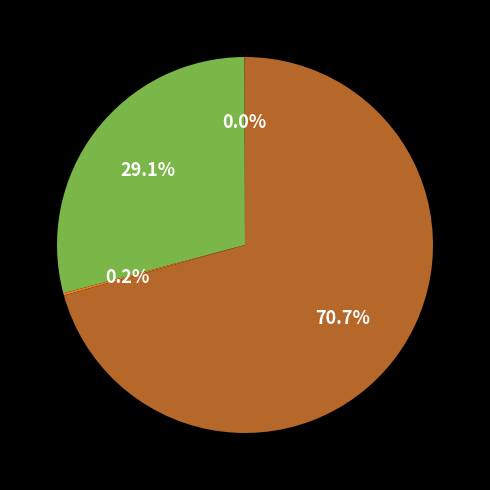

Does any single category account for the majority?

Yes